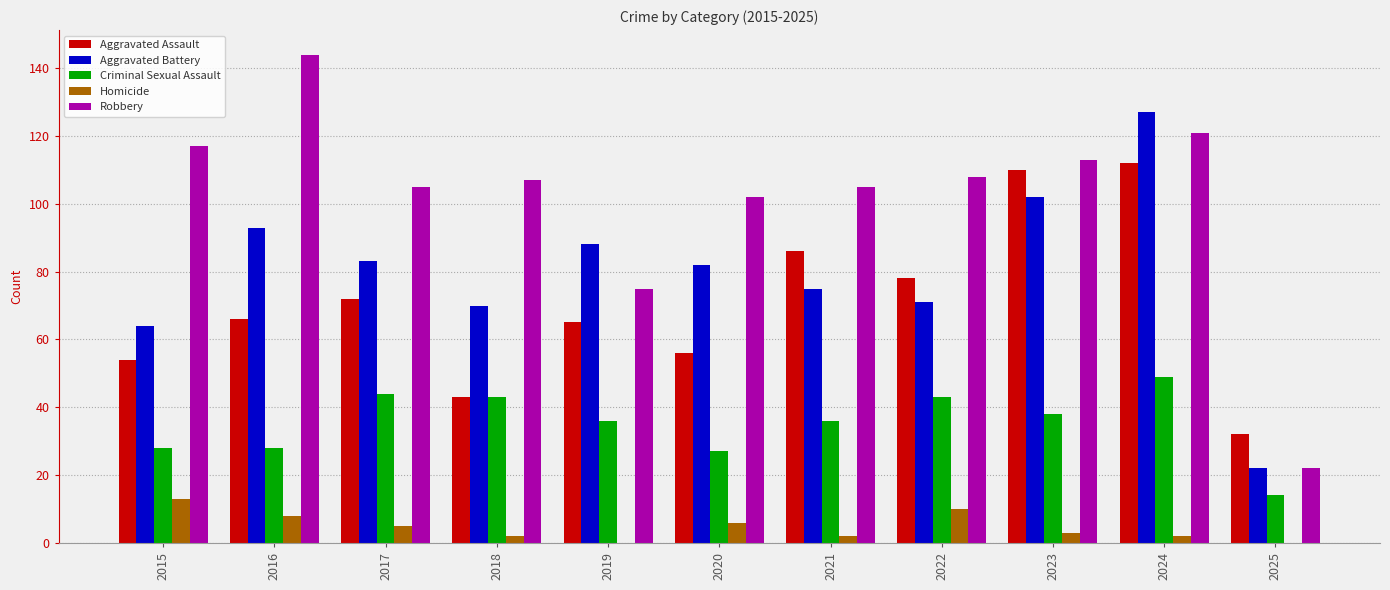

How many data points does each series have?

11